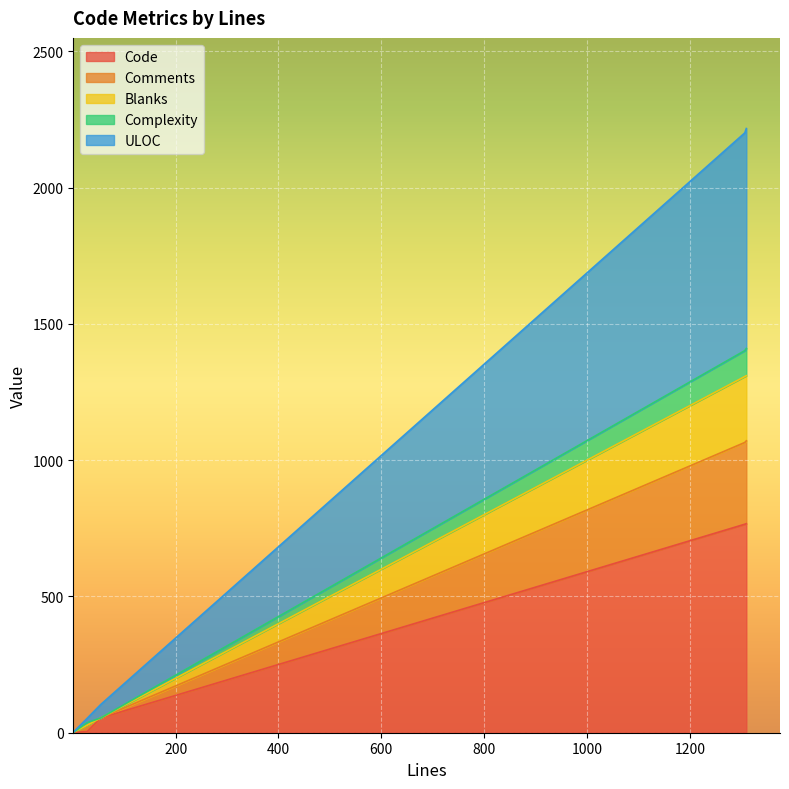

What is the maximum value for Code?

767